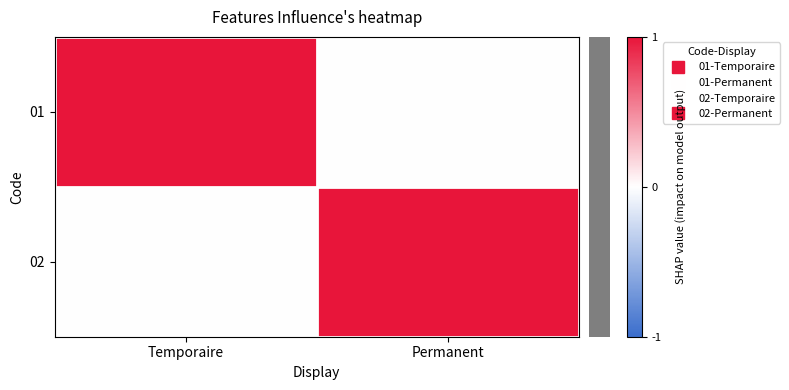

Which series has the largest range (max minus min)?

row_0